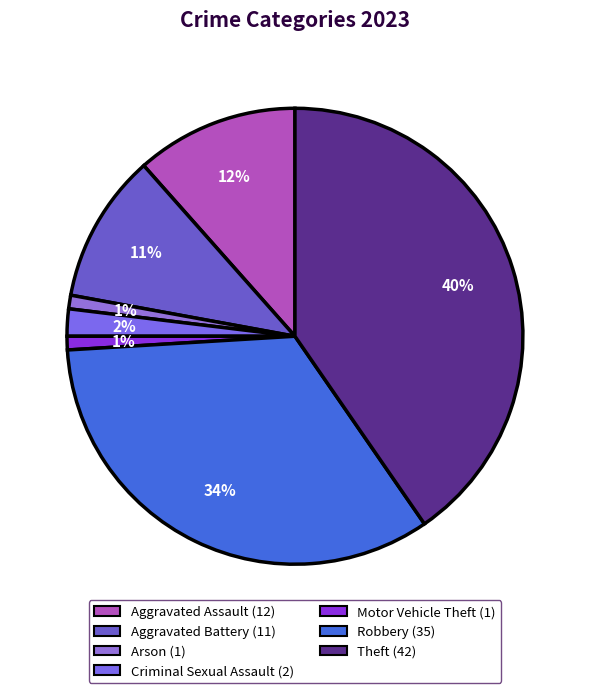

What is the largest slice in the pie chart?

Theft